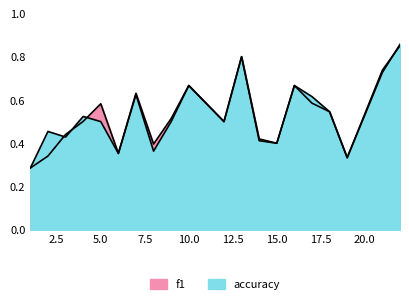

Rank the series at 10 from lowest to highest value.

f1, accuracy